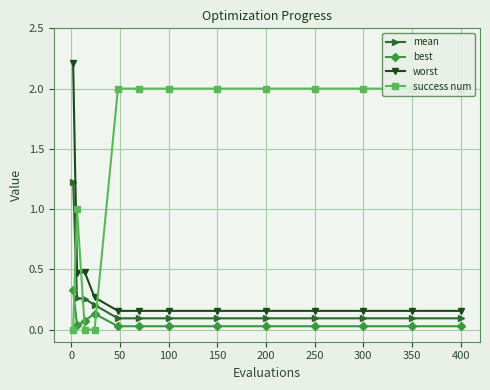

True or false: worst and mean intersect in this chart.

False